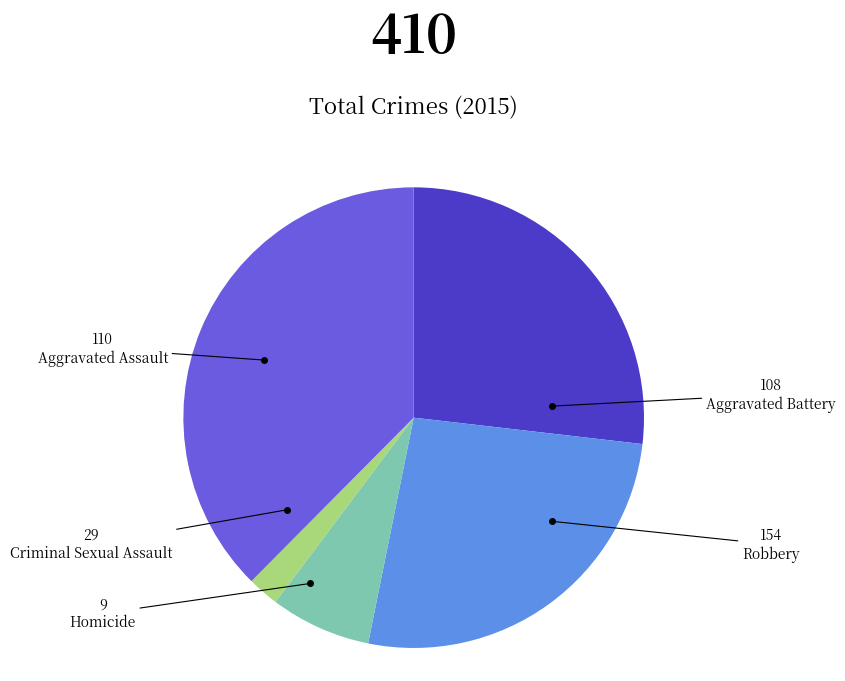

Is there any slice that represents more than half of the pie?

No